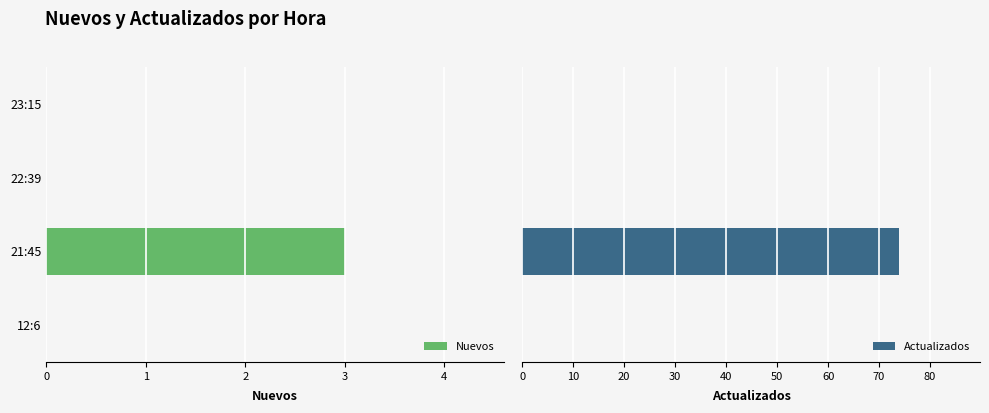

List the series in order of their peak value, lowest first.

Nuevos, Actualizados